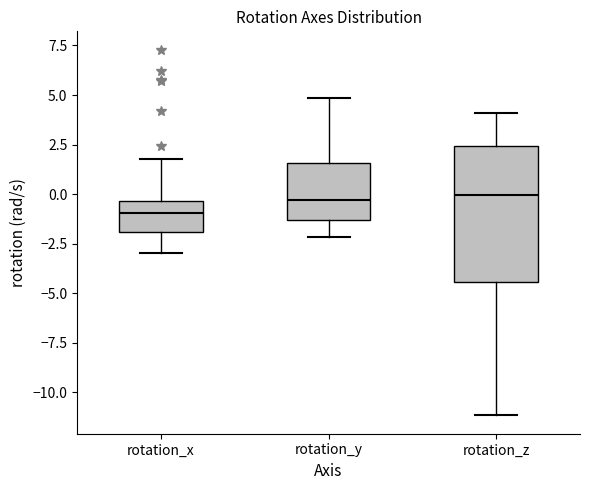

Which box's median line is the lowest?

rotation_x